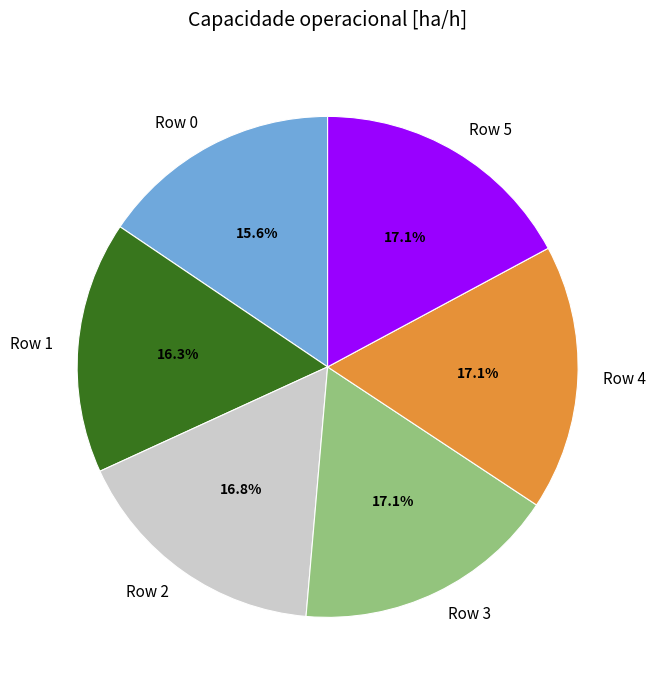

What percentage is the Row 0 slice, to the nearest percent?

16%